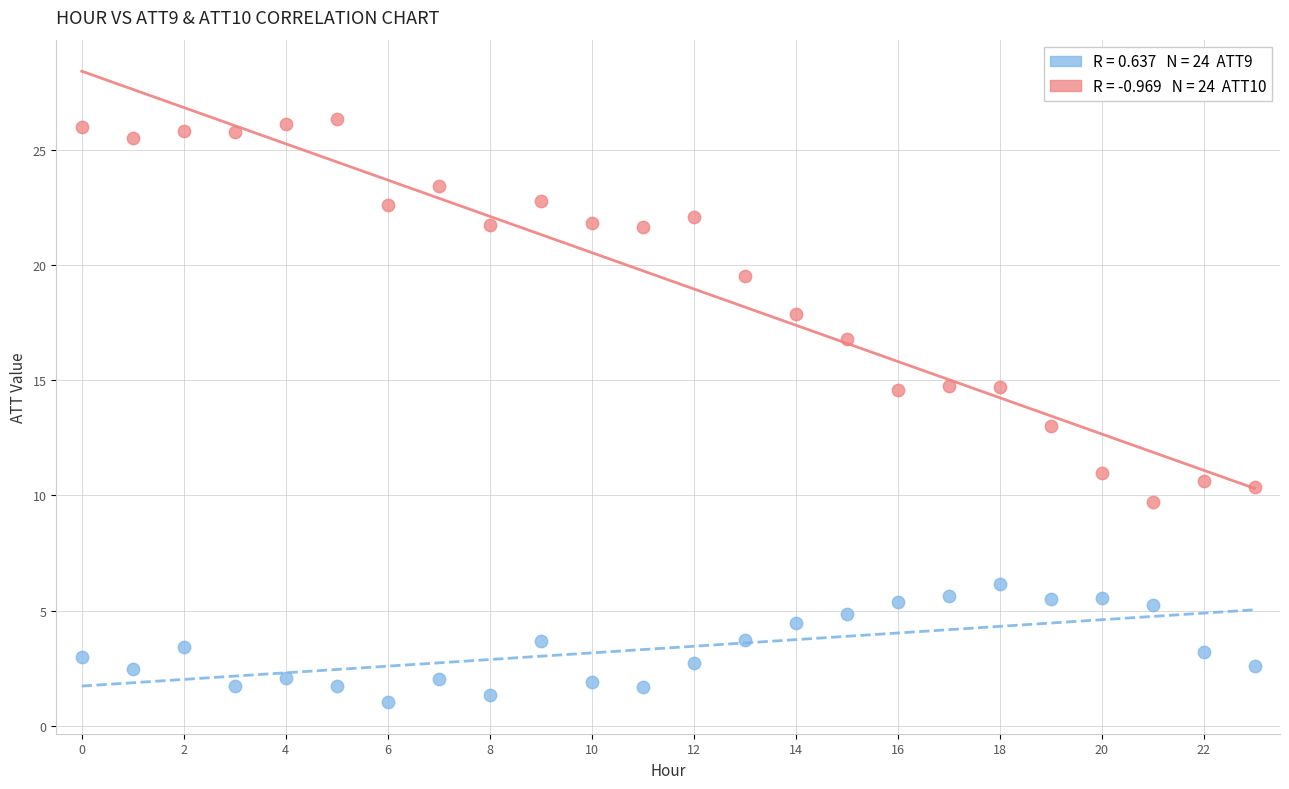

Across all data points, what is the range of Y values (max minus min)?

25.3